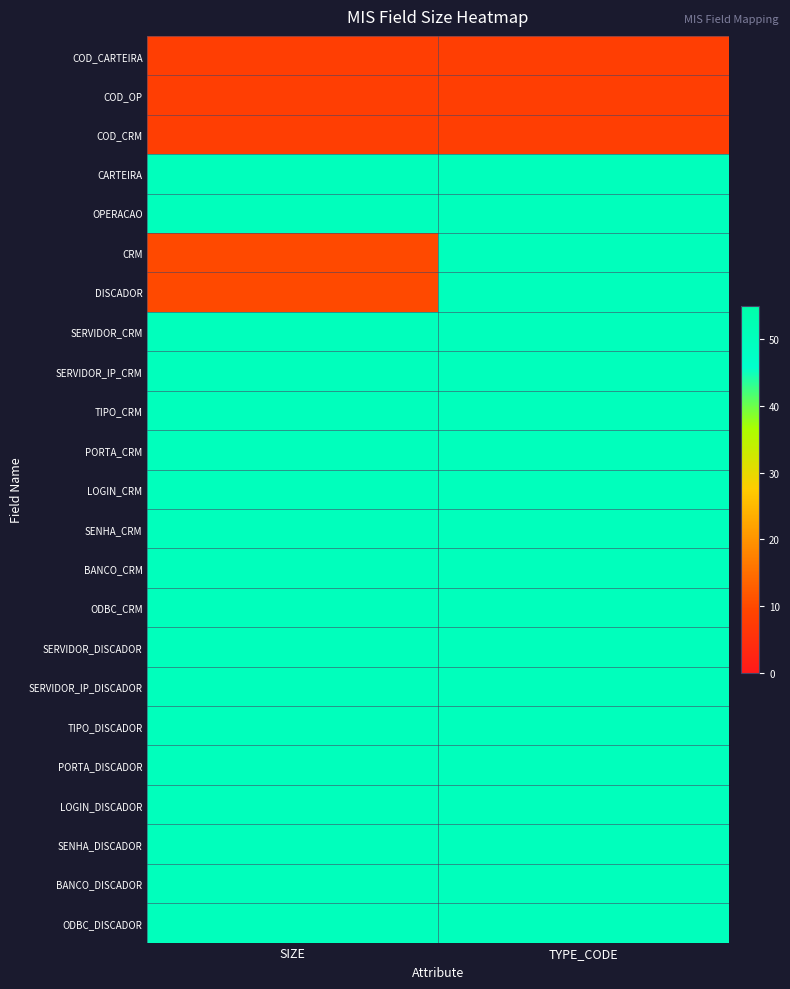

List the series in order of their peak value, highest first.

CARTEIRA, OPERACAO, CRM, DISCADOR, SERVIDOR_CRM, SERVIDOR_IP_CRM, TIPO_CRM, PORTA_CRM, LOGIN_CRM, SENHA_CRM, BANCO_CRM, ODBC_CRM, SERVIDOR_DISCADOR, SERVIDOR_IP_DISCADOR, TIPO_DISCADOR, PORTA_DISCADOR, LOGIN_DISCADOR, SENHA_DISCADOR, BANCO_DISCADOR, ODBC_DISCADOR, COD_CARTEIRA, COD_OP, COD_CRM